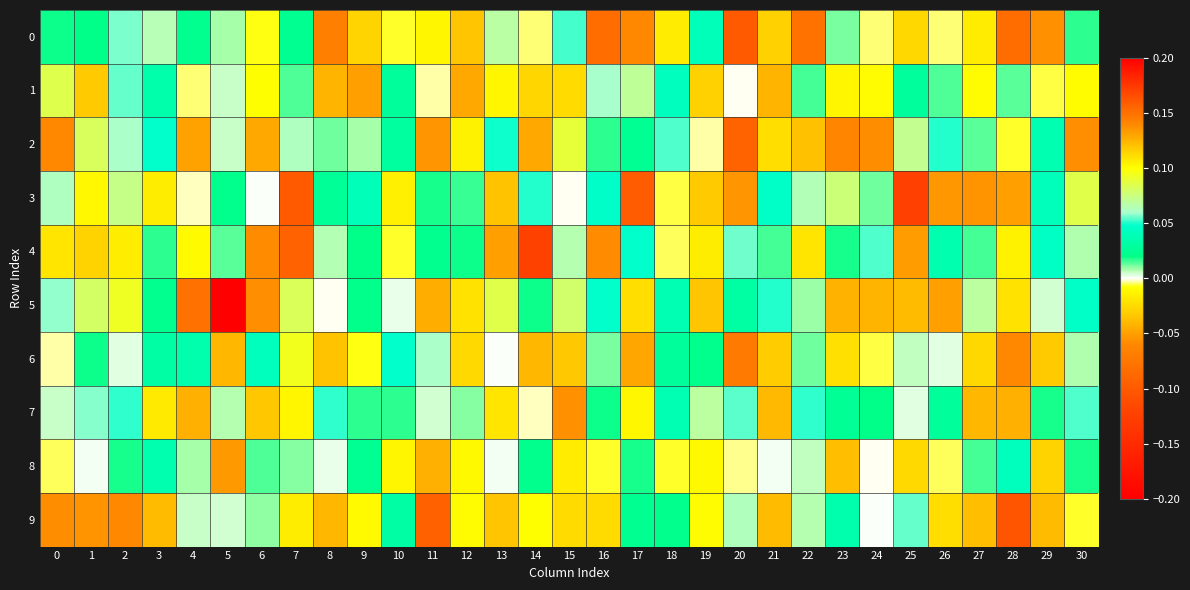

Which series has the largest range (max minus min)?

5